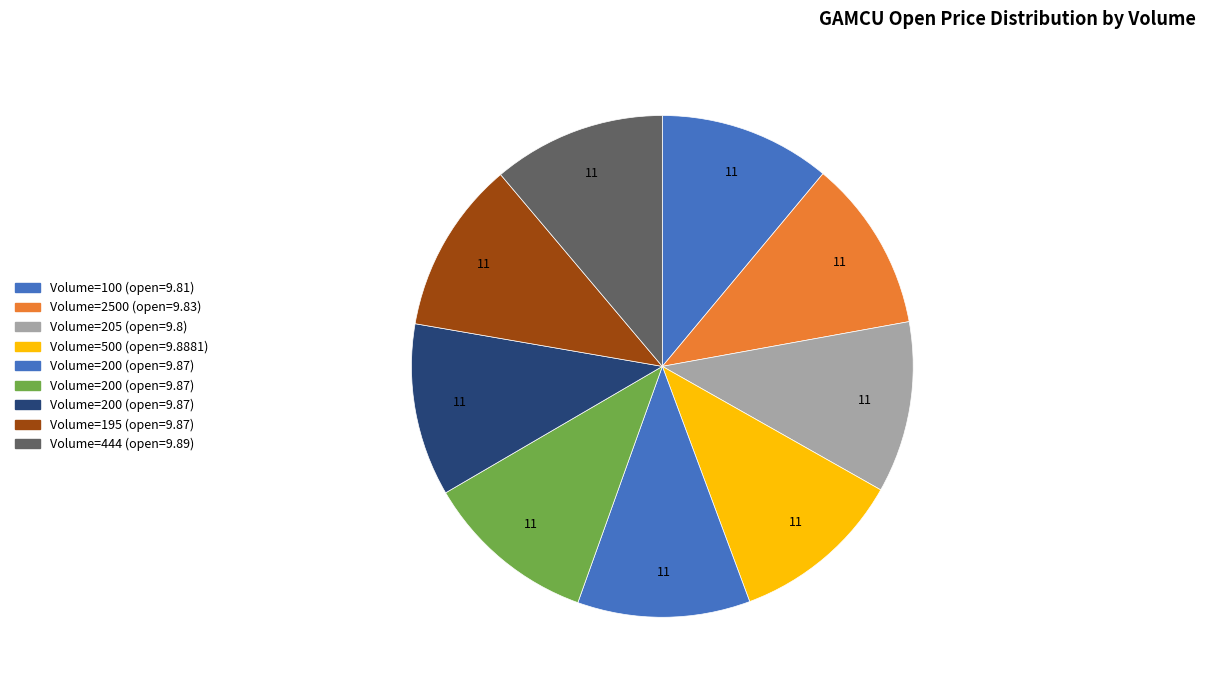

How many segments does this pie chart have?

9